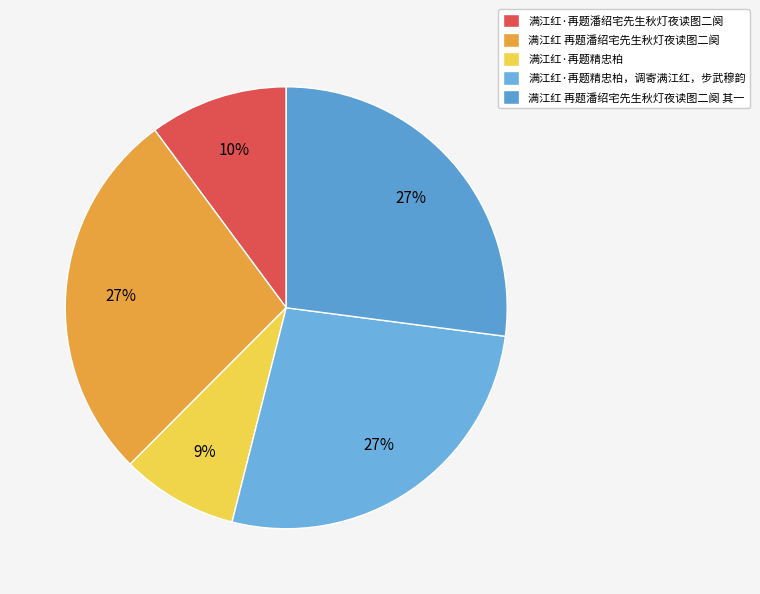

Which slice is the largest?

满江红 再题潘绍宅先生秋灯夜读图二阕